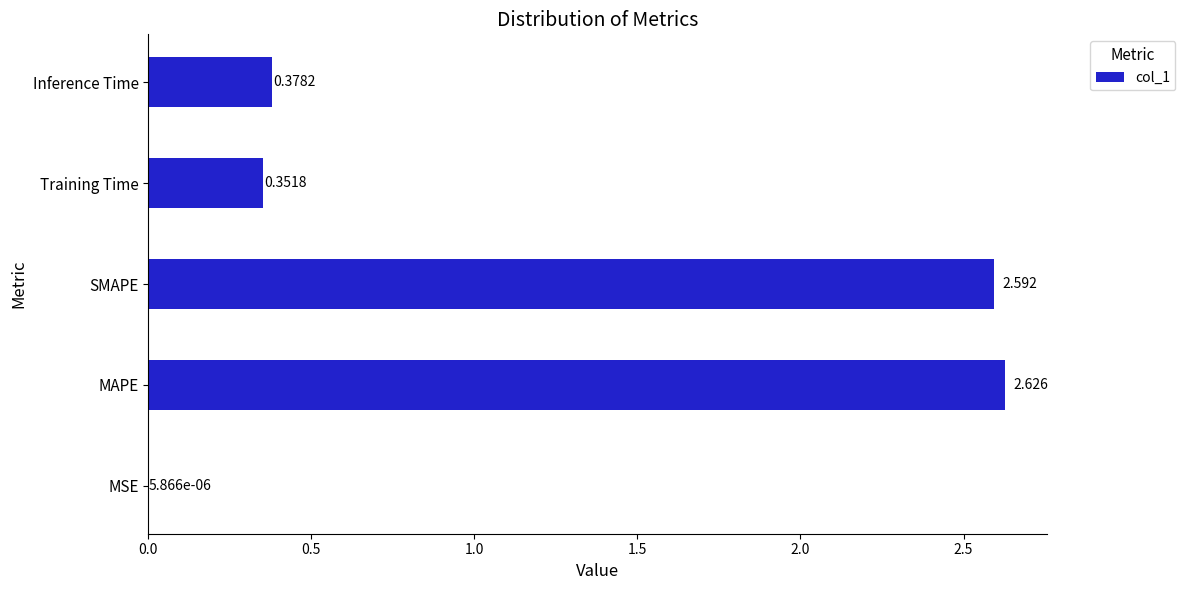

Between MAPE and MSE, which is larger?

MAPE